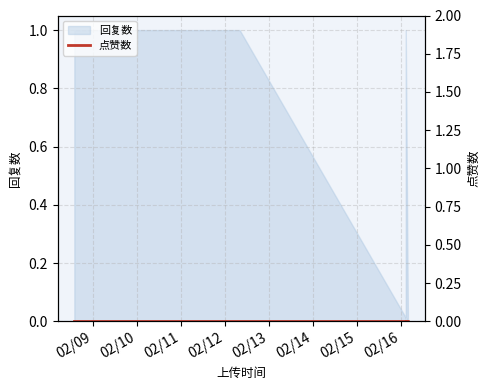

How many data points are less than 1?

1